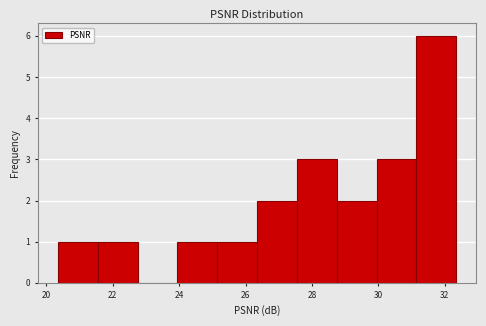

Reading left to right, transcribe this chart: for each bar, give the range it covers on the x-axis and its height. Neither the bar edges nor the heights are printed on the chart, so give them approximately, as read against the axes.

20.4 to 21.6: 1
21.6 to 22.8: 1
22.8 to 24.0: 0
24.0 to 25.2: 1
25.2 to 26.4: 1
26.4 to 27.6: 2
27.6 to 28.8: 3
28.8 to 30.0: 2
30.0 to 31.2: 3
31.2 to 32.4: 6